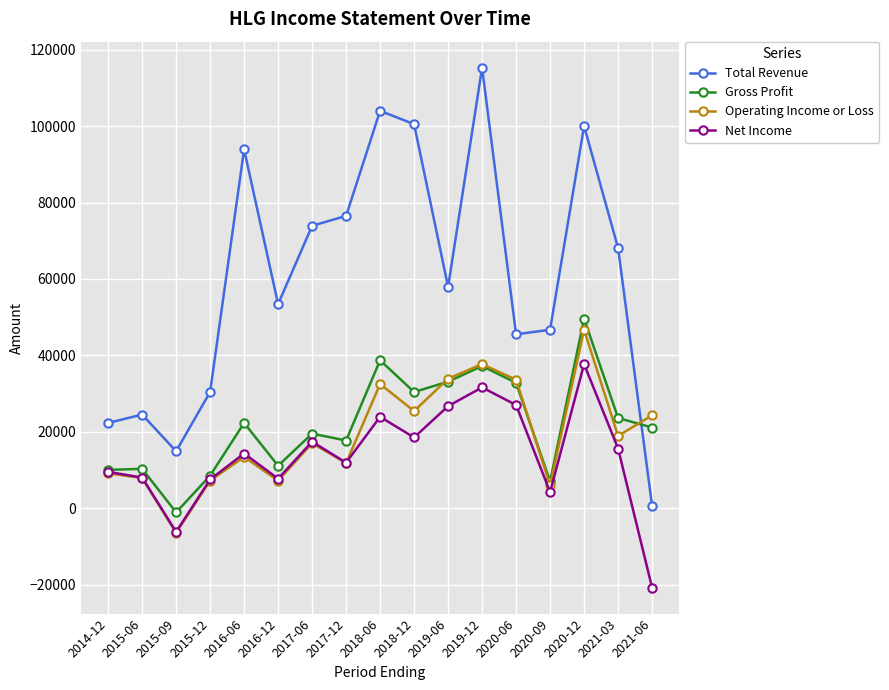

How many times do Total Revenue and Operating Income or Loss cross each other?

1